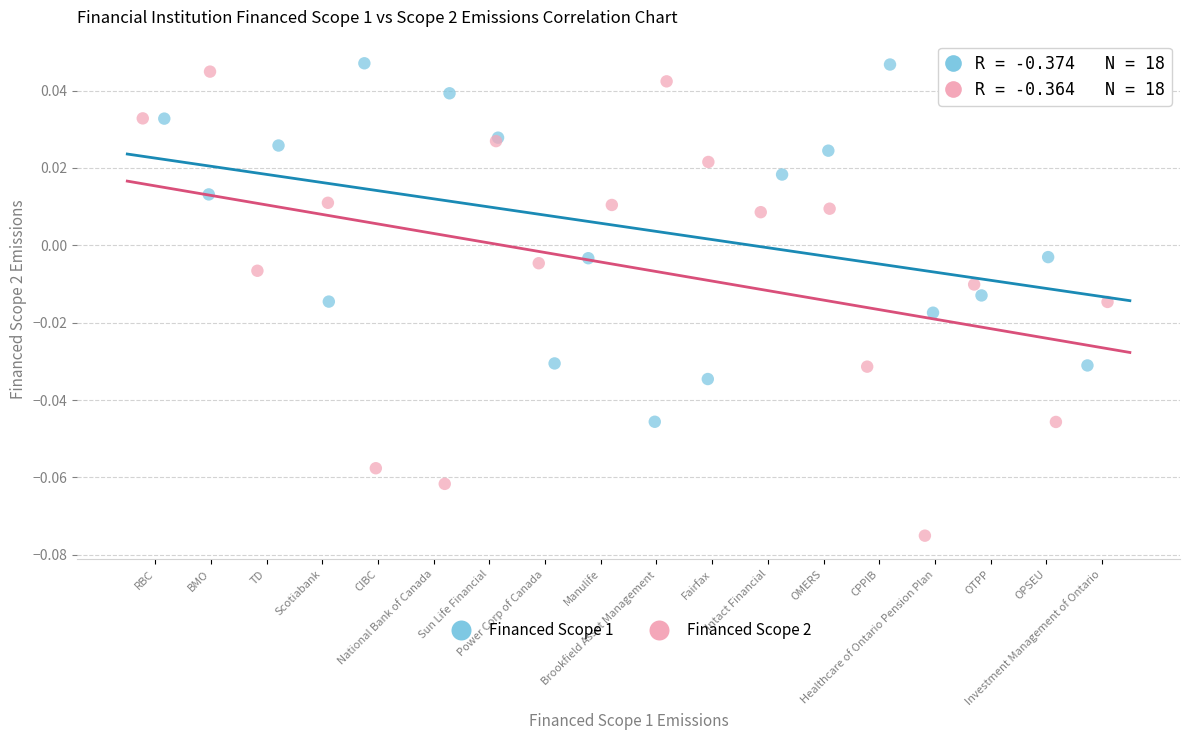

Which series reaches the maximum Y coordinate?

Financed Scope 1